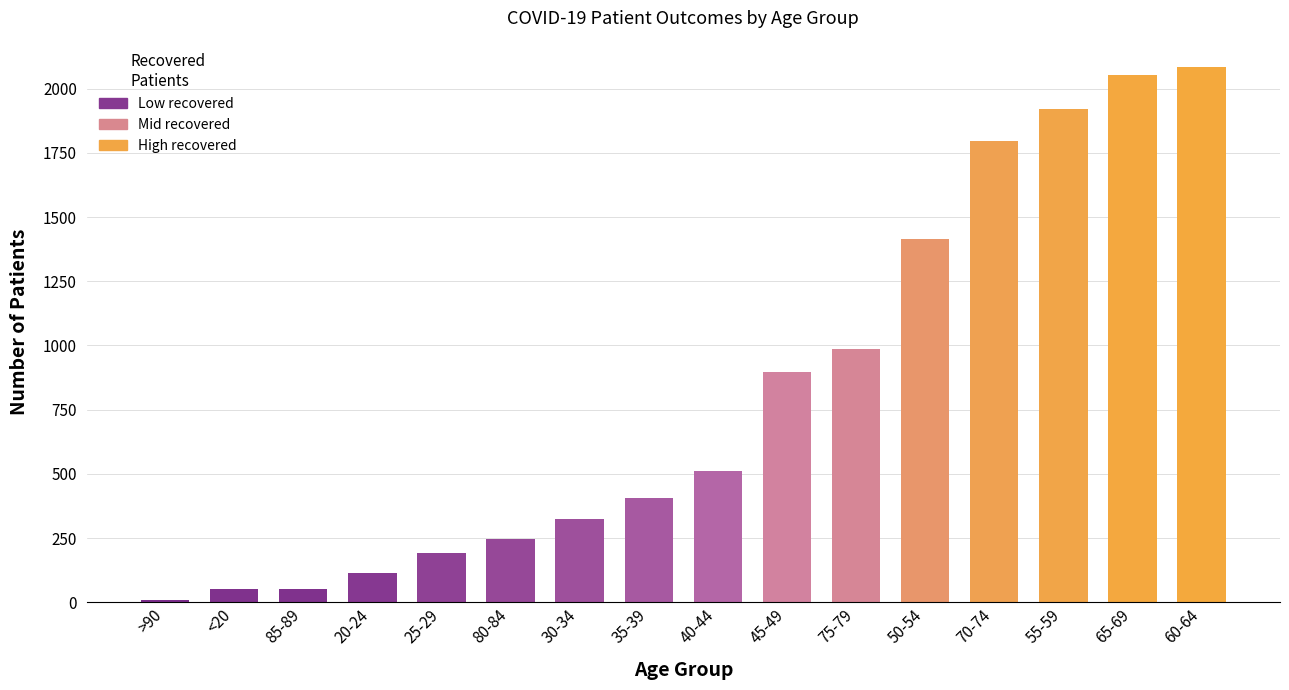

What is the change in value from 75-79 to 70-74?

+810